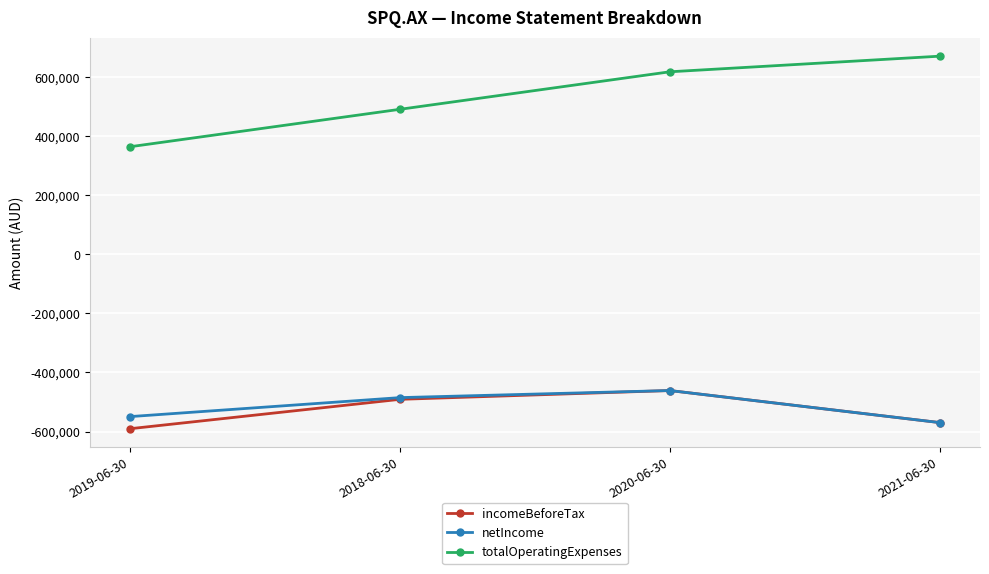

Which series has the largest range (max minus min)?

totalOperatingExpenses